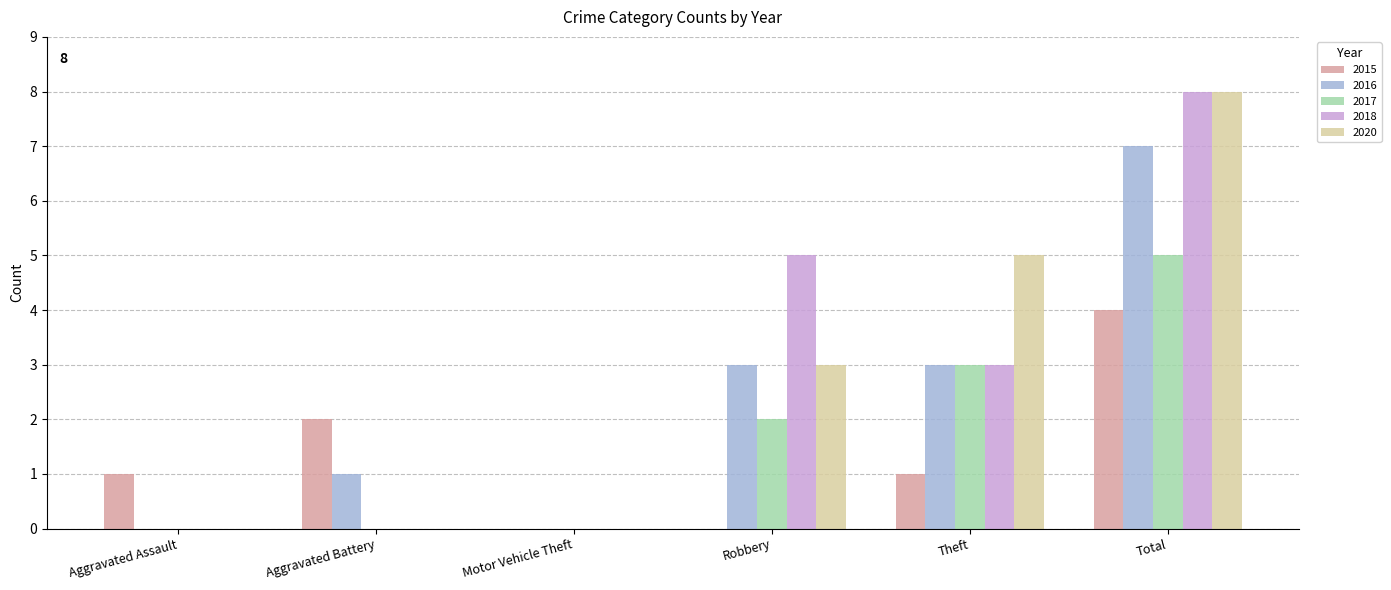

Reading right to left, extract all data points from this chart.

2015: 4	1	0	0	2	1
2016: 7	3	3	0	1	0
2017: 5	3	2	0	0	0
2018: 8	3	5	0	0	0
2020: 8	5	3	0	0	0